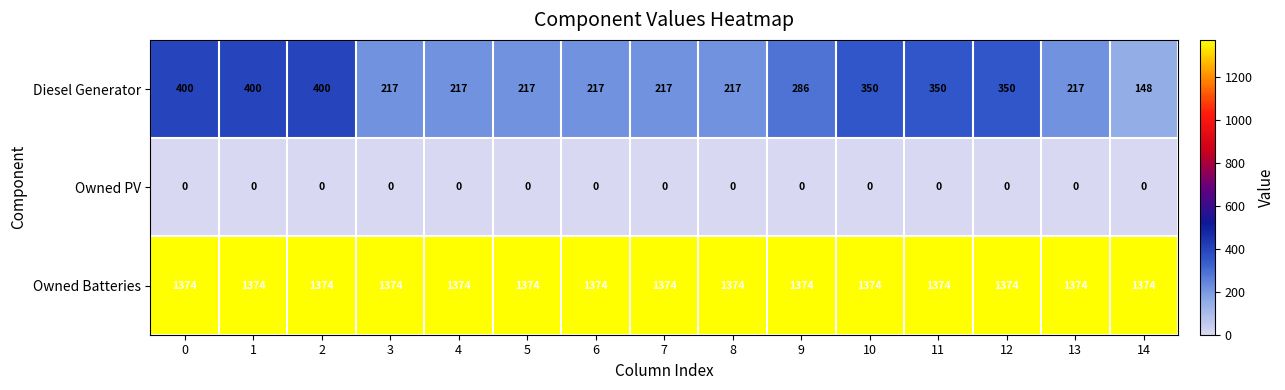

What is the maximum value shown in the chart?

1374